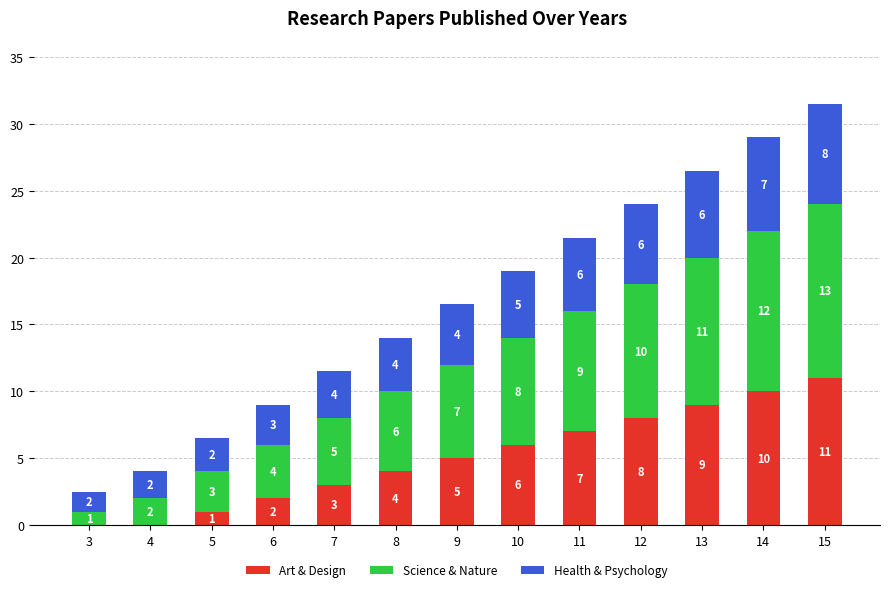

True or false: Art & Design has a value of 13.3 at 14.

False